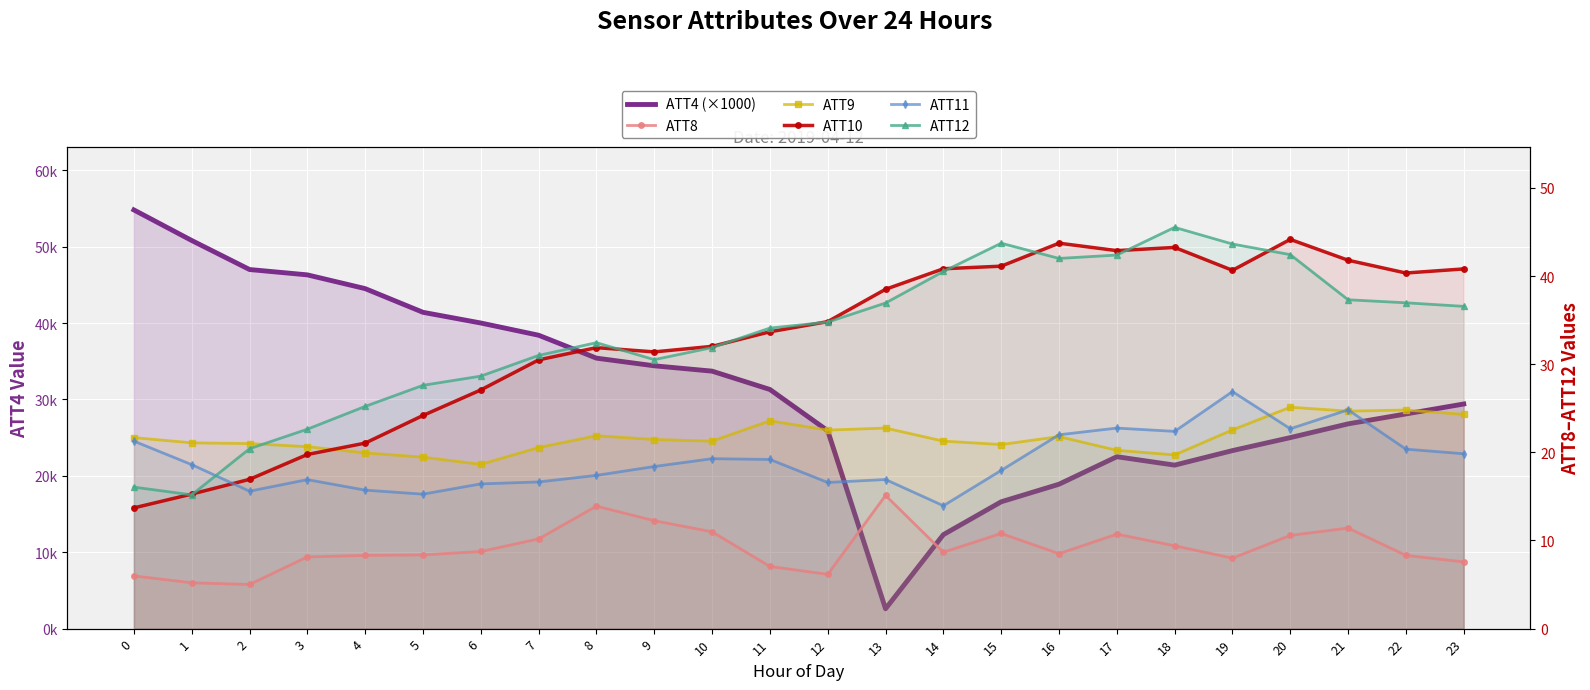

Is it true that ATT4 (×1000) equals 40295.3 at 19?

False